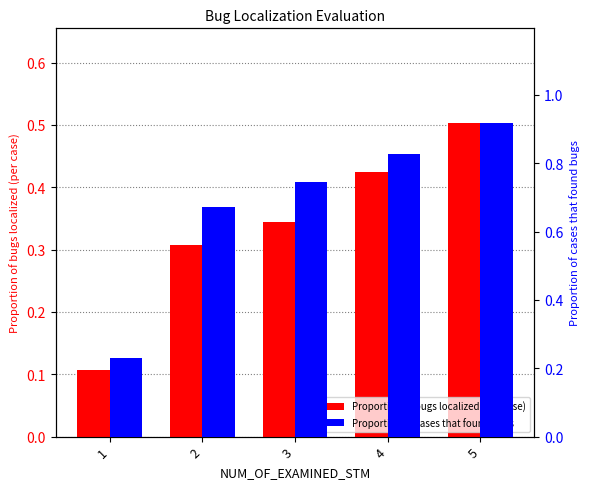

Which category has the highest value across all series?

5